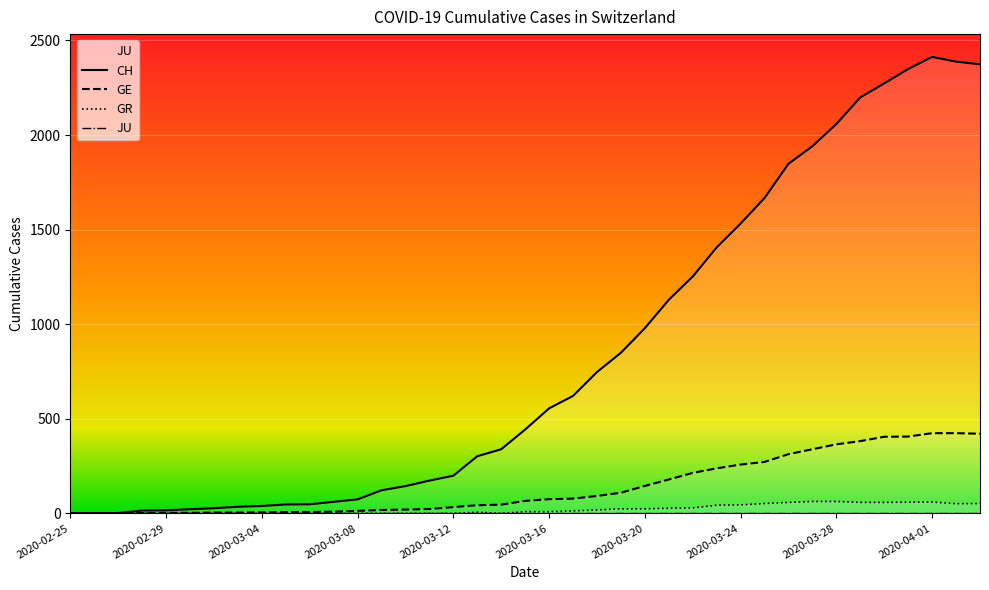

True or false: CH and GE cross at least once.

False